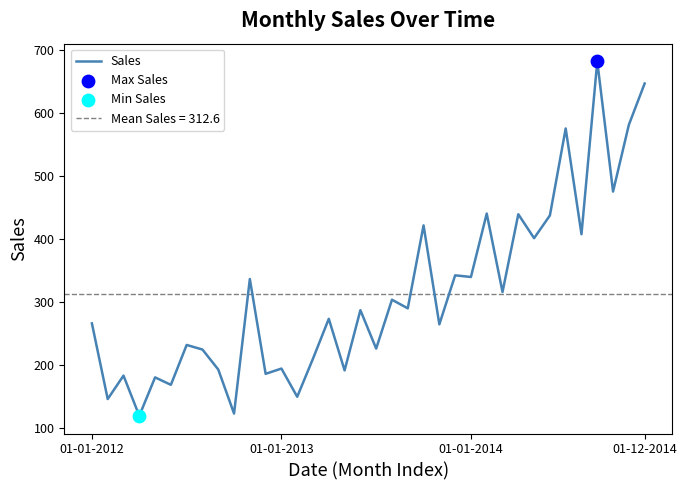

What is the minimum value for Sales?

119.3